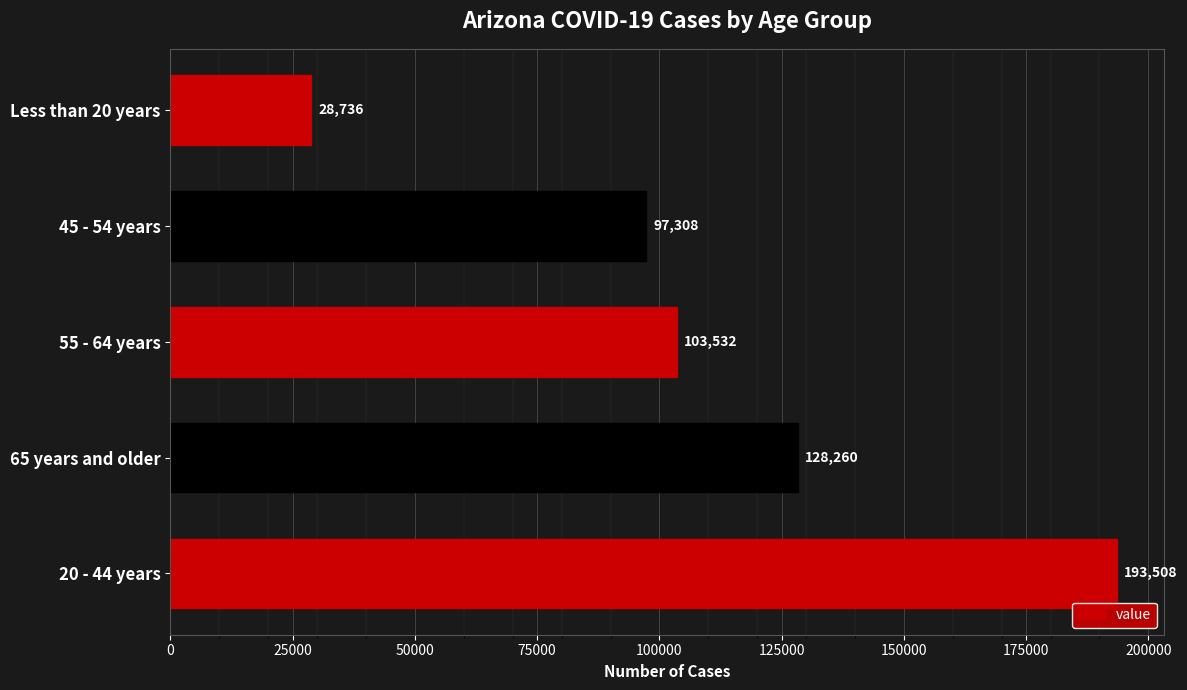

What is the average value?

110269